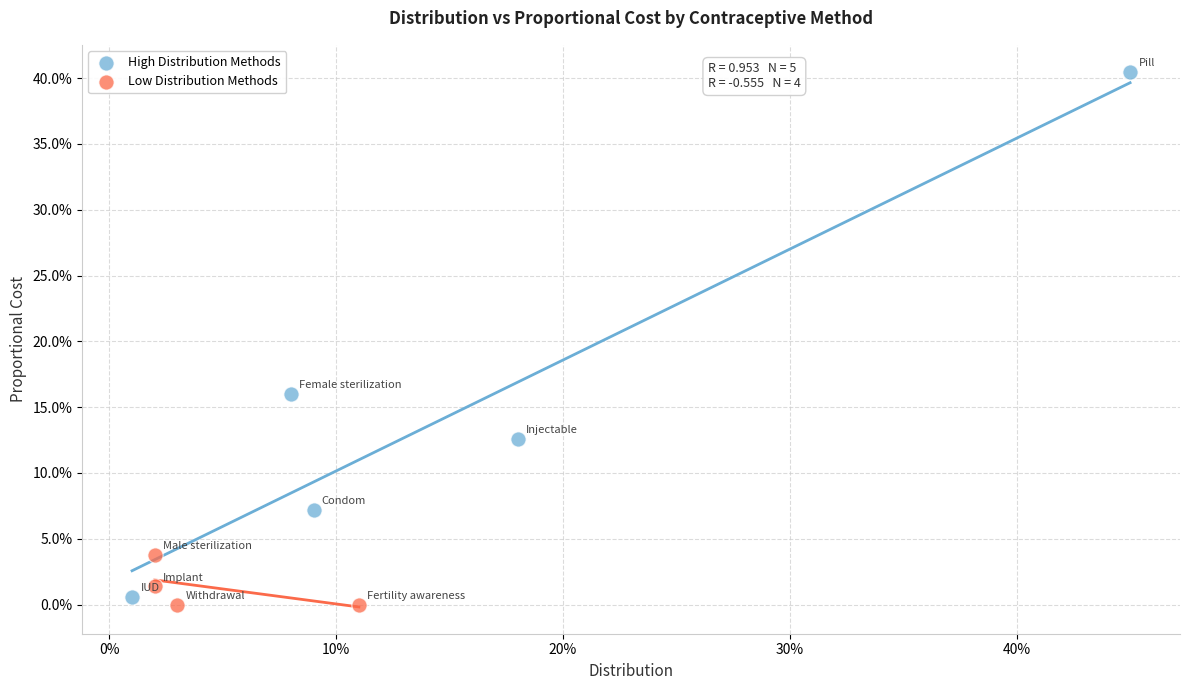

Which series has the largest Y range (max minus min)?

High Distribution Methods